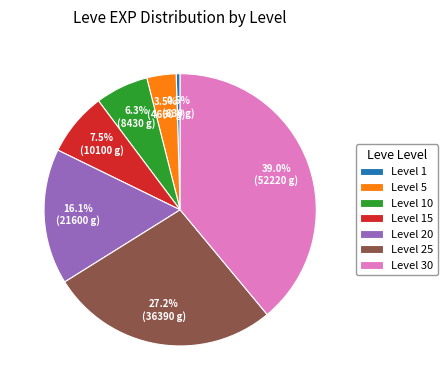

Which has a higher value, Level 30 or Level 5?

Level 30